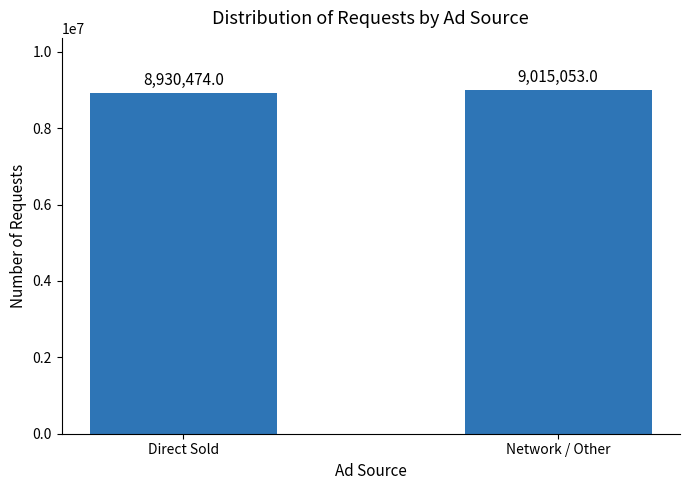

Reading left to right, list all the values displayed in this chart.

Direct Sold=8930474	Network / Other=9015053